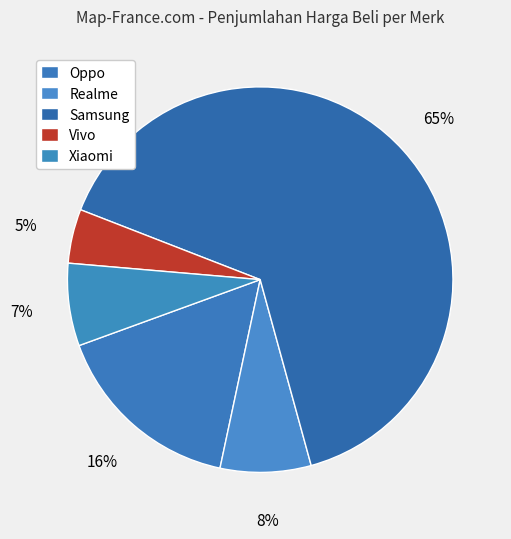

How many slices are in this pie chart?

5